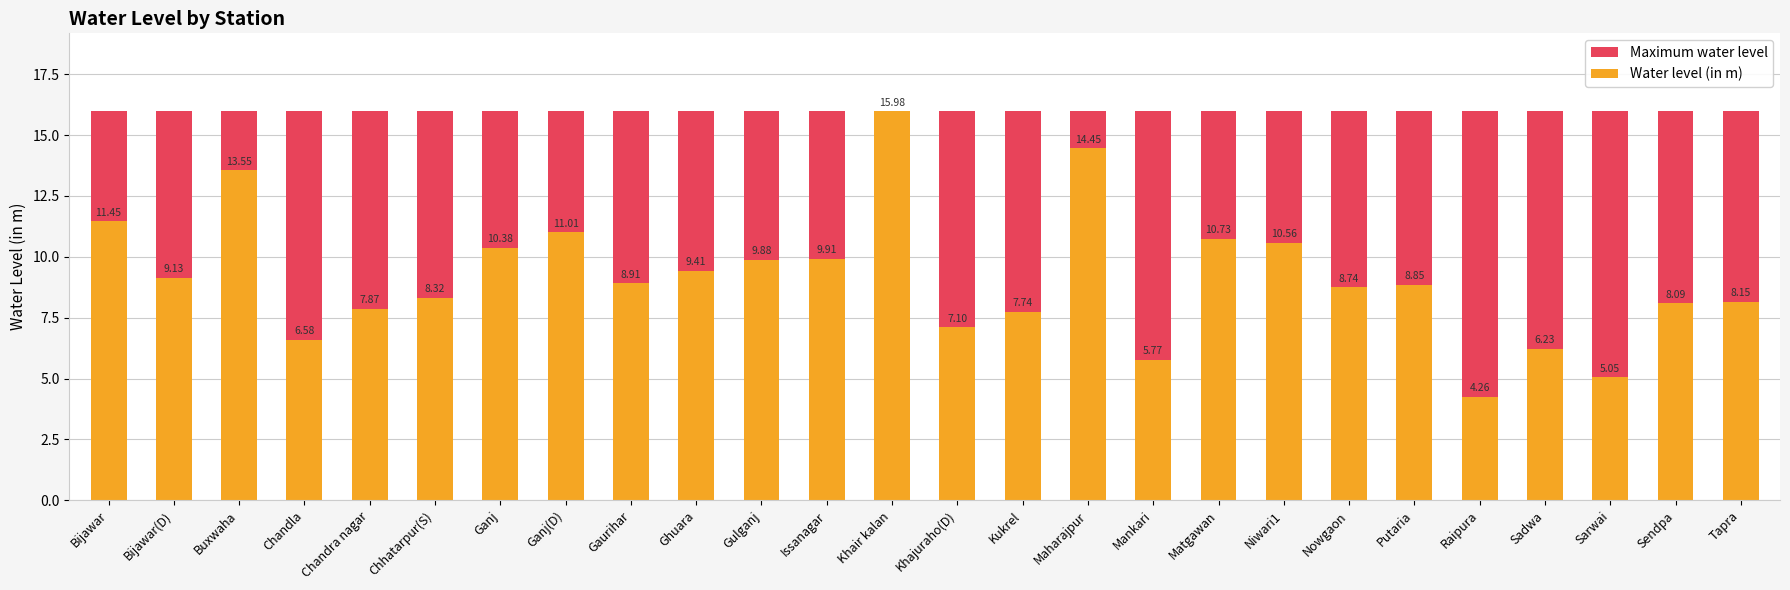

List the labels in order of Maximum water level value, smallest first.

Bijawar, Bijawar(D), Buxwaha, Chandla, Chandra nagar, Chhatarpur(S), Ganj, Ganj(D), Gaurihar, Ghuara, Gulganj, Issanagar, Khair kalan, Khajuraho(D), Kukrel, Maharajpur, Mankari, Matgawan, Niwari1, Nowgaon, Putaria, Raipura, Sadwa, Sarwai, Sendpa, Tapra